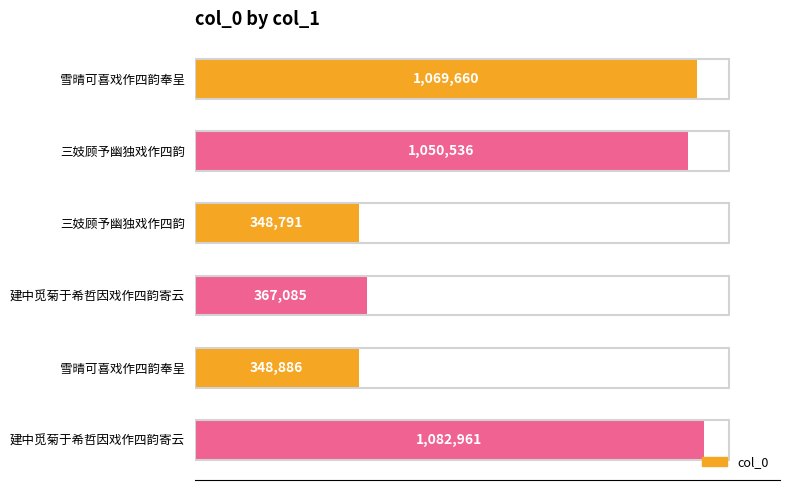

Does the chart contain any negative values?

No